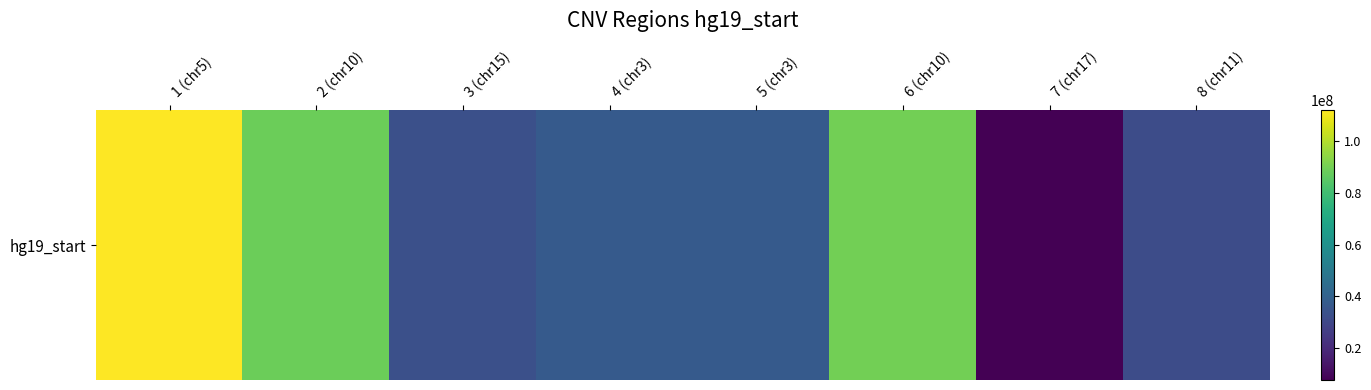

Reading right to left, what are all the values shown in this chart?

8 (chr11)=31806339	7 (chr17)=7571528	6 (chr10)=89617369	5 (chr3)=37029372	4 (chr3)=37034372	3 (chr15)=32935803	2 (chr10)=88514772	1 (chr5)=112038195